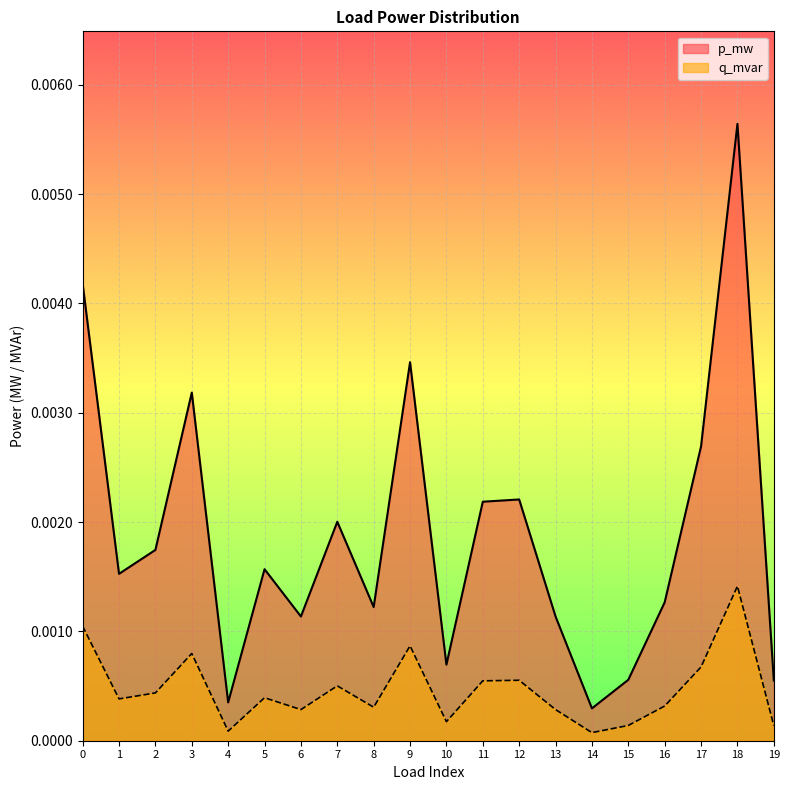

Which series has the largest total across all categories?

p_mw